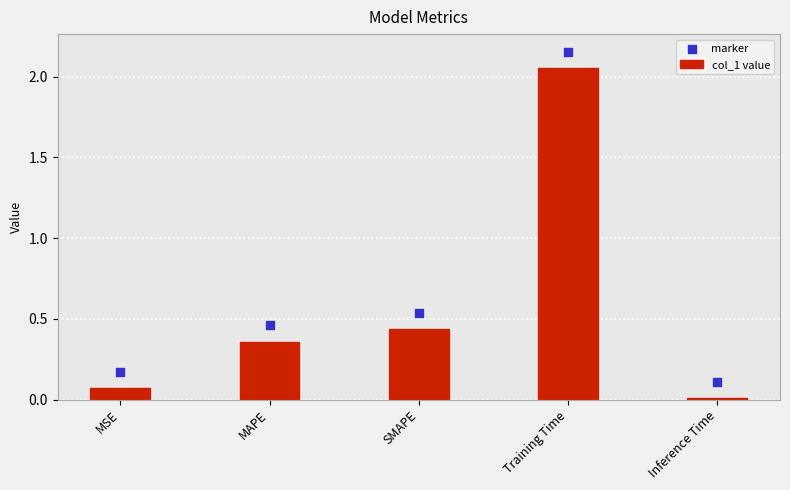

At which category is the sum across all series the highest?

Training Time